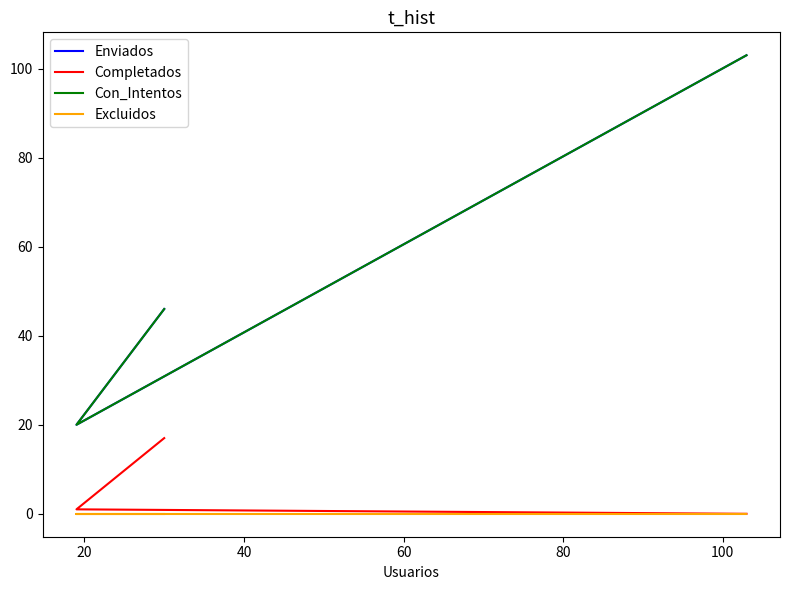

What are all the series names shown in the legend?

Enviados, Completados, Con_Intentos, Excluidos